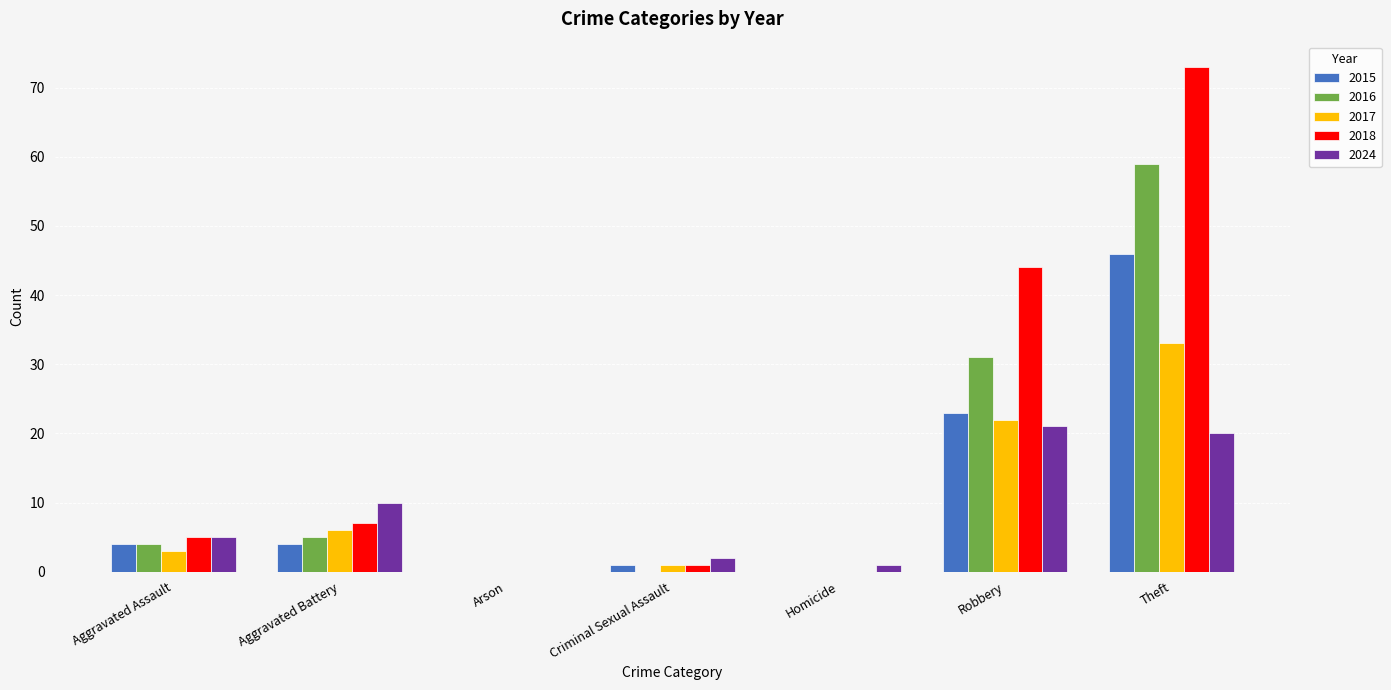

Which category has the highest value across all series?

Theft